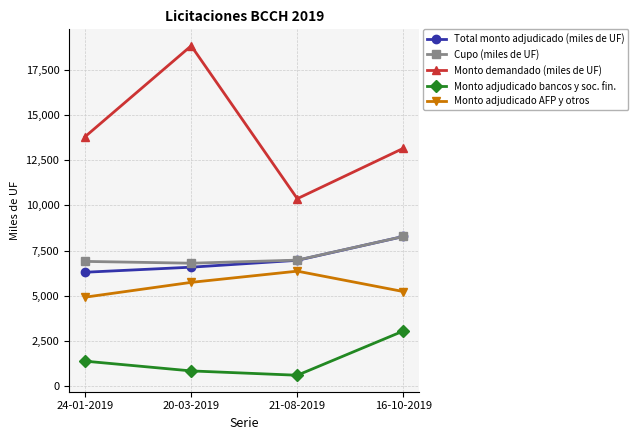

Which series has the largest range (max minus min)?

Monto demandado (miles de UF)